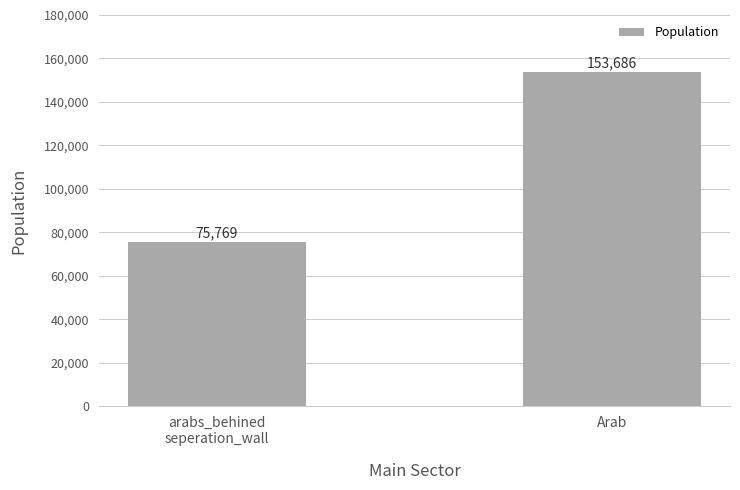

What is the difference between the maximum and minimum values?

77917.1